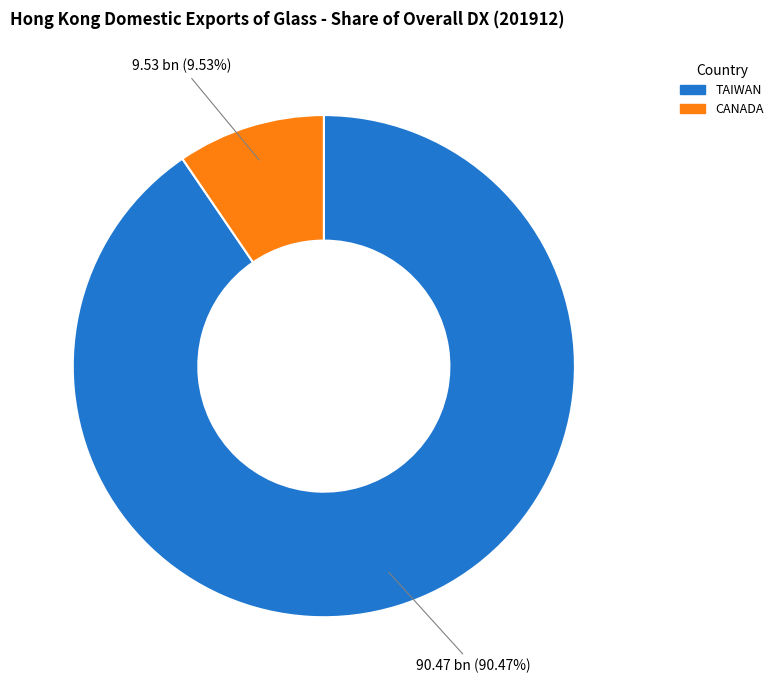

What portion of the pie excludes CANADA?

90.5%